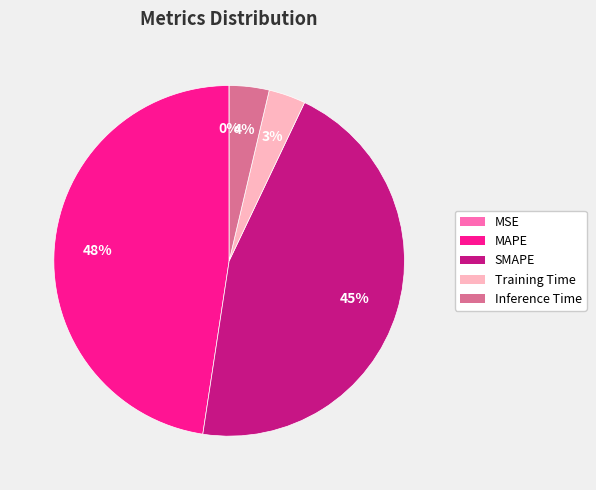

Does any single category account for the majority?

No